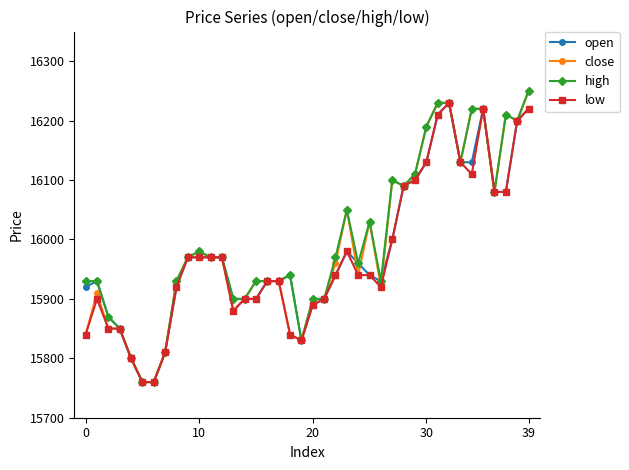

At how many categories does at least one series exceed 16016?

15